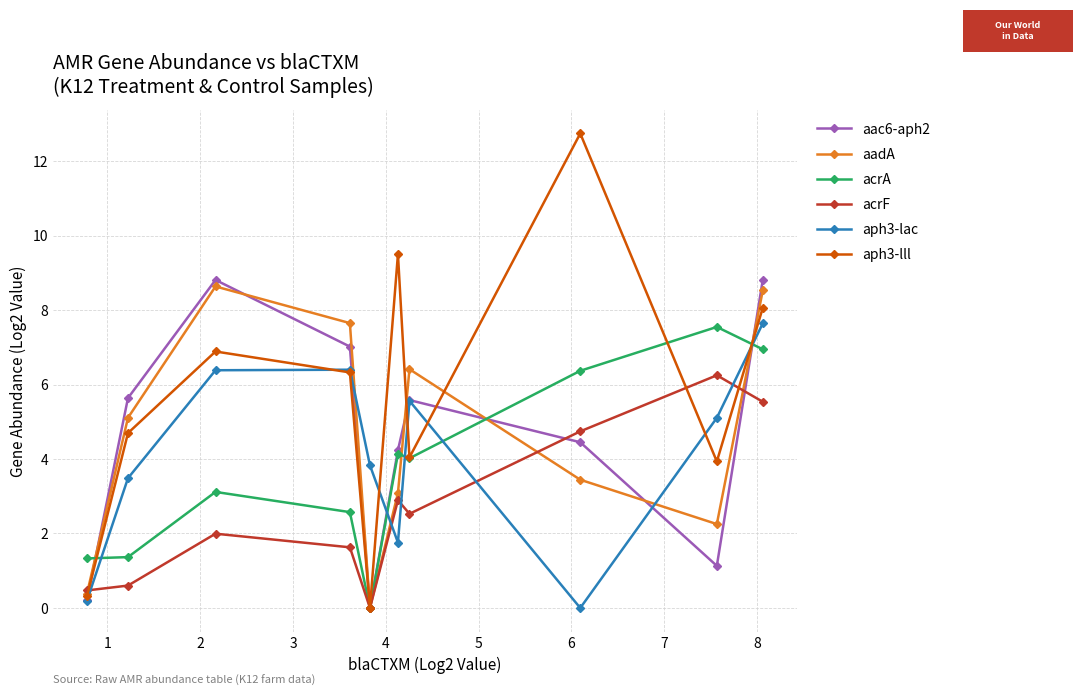

True or false: aadA has more than 0 interior local peaks.

True